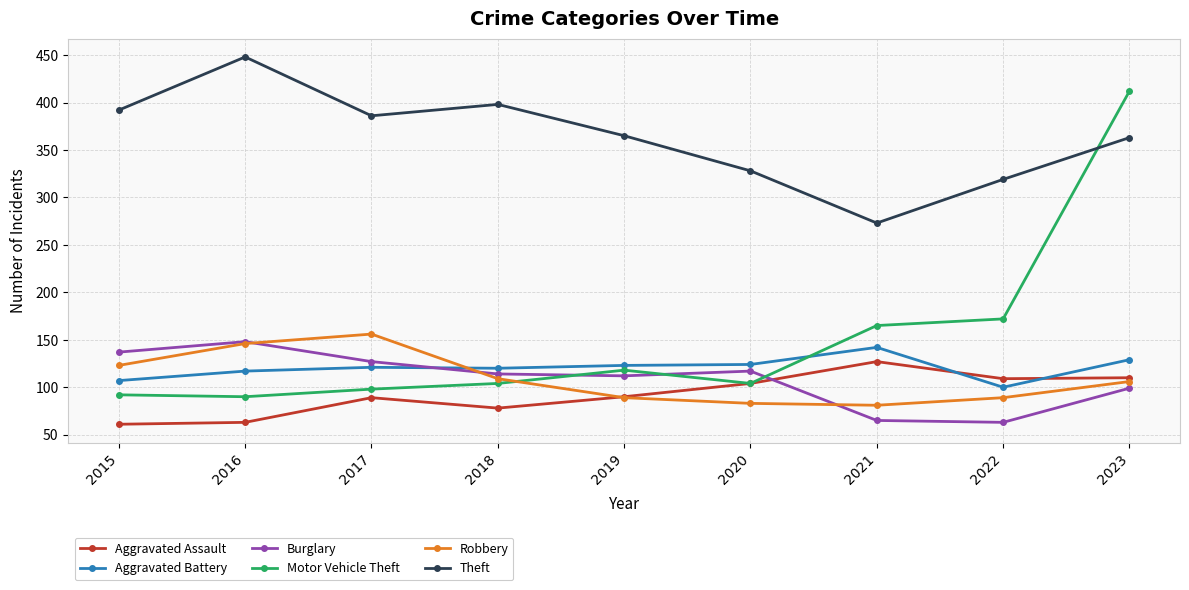

What is the spread (max minus min) of values at 2023?

313